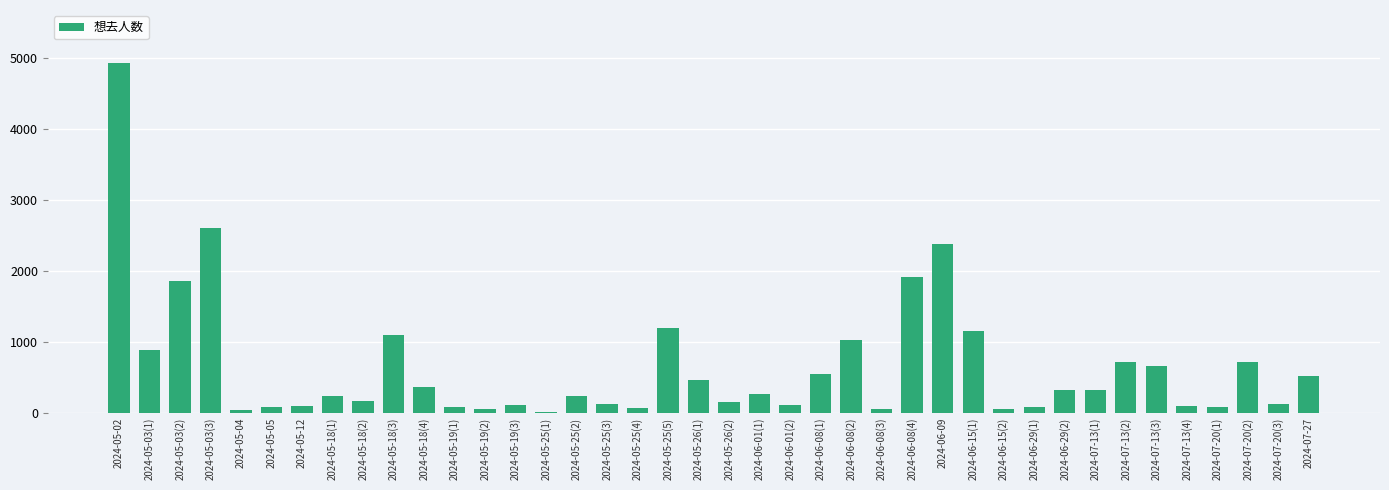

How many categories are shown in the chart?

40